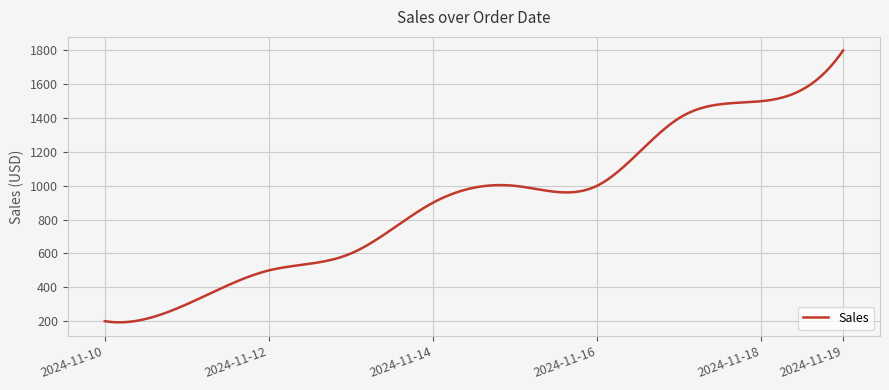

What is the sum of all values?

271254.2